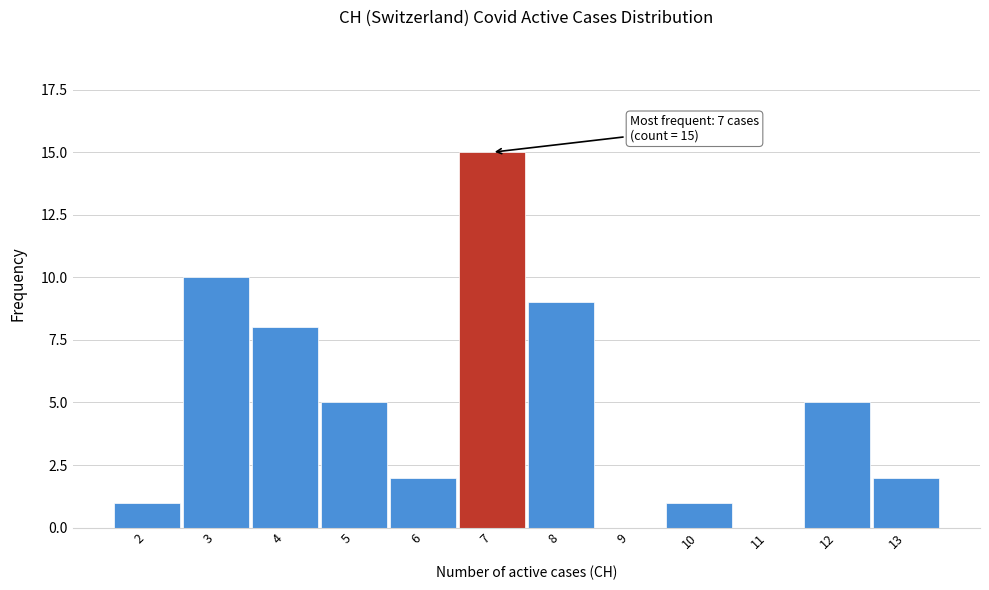

Which range on the x-axis has the tallest bar?

6.5 to 7.5